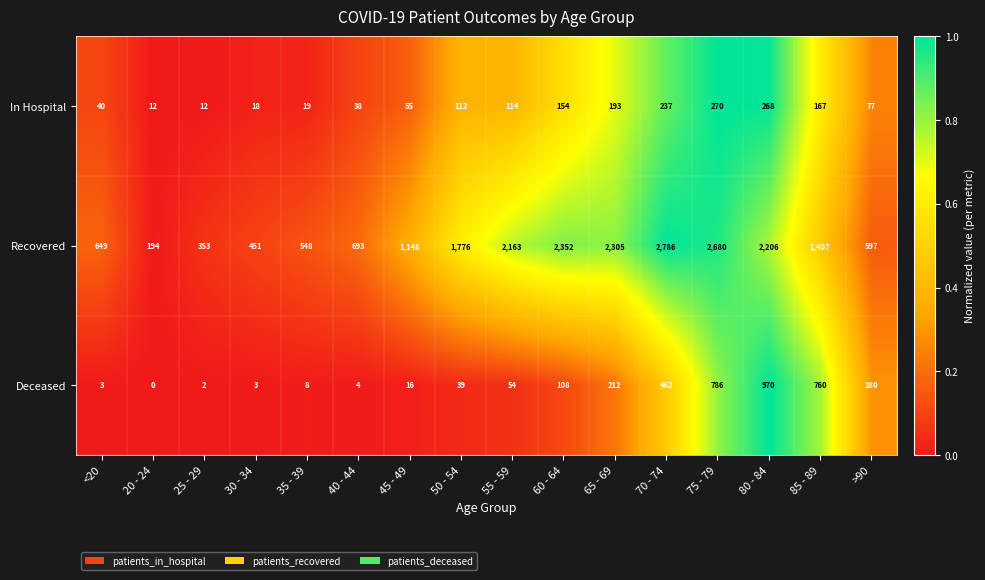

Rank the series by their maximum value, from lowest to highest.

In Hospital, Deceased, Recovered